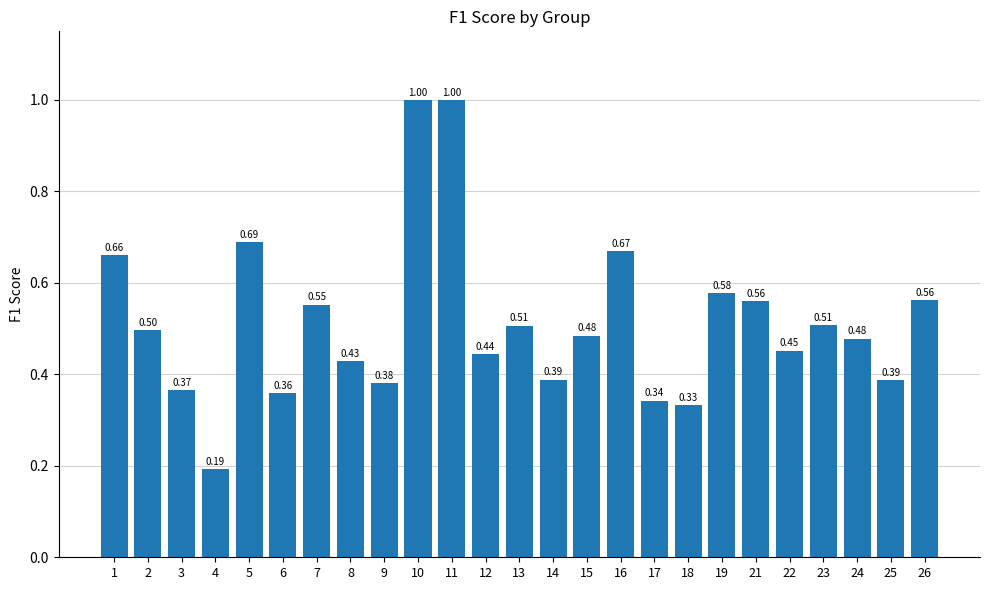

What is the average value?

0.5